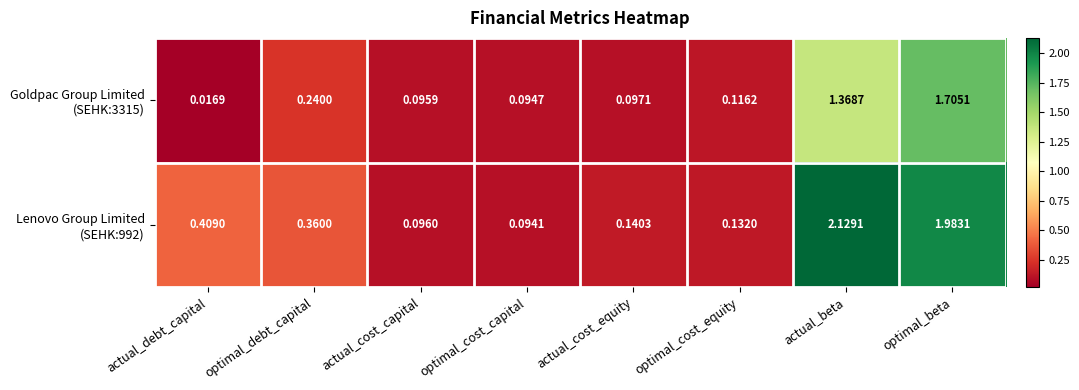

Which label corresponds to the largest value in the chart?

actual_beta